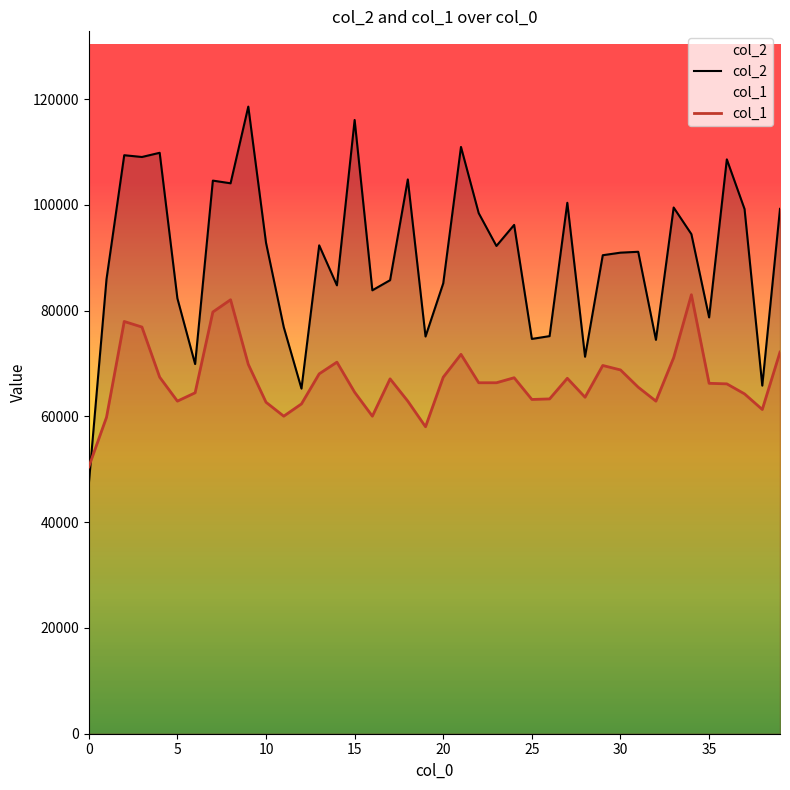

Between 38 and 39, which is larger?

39